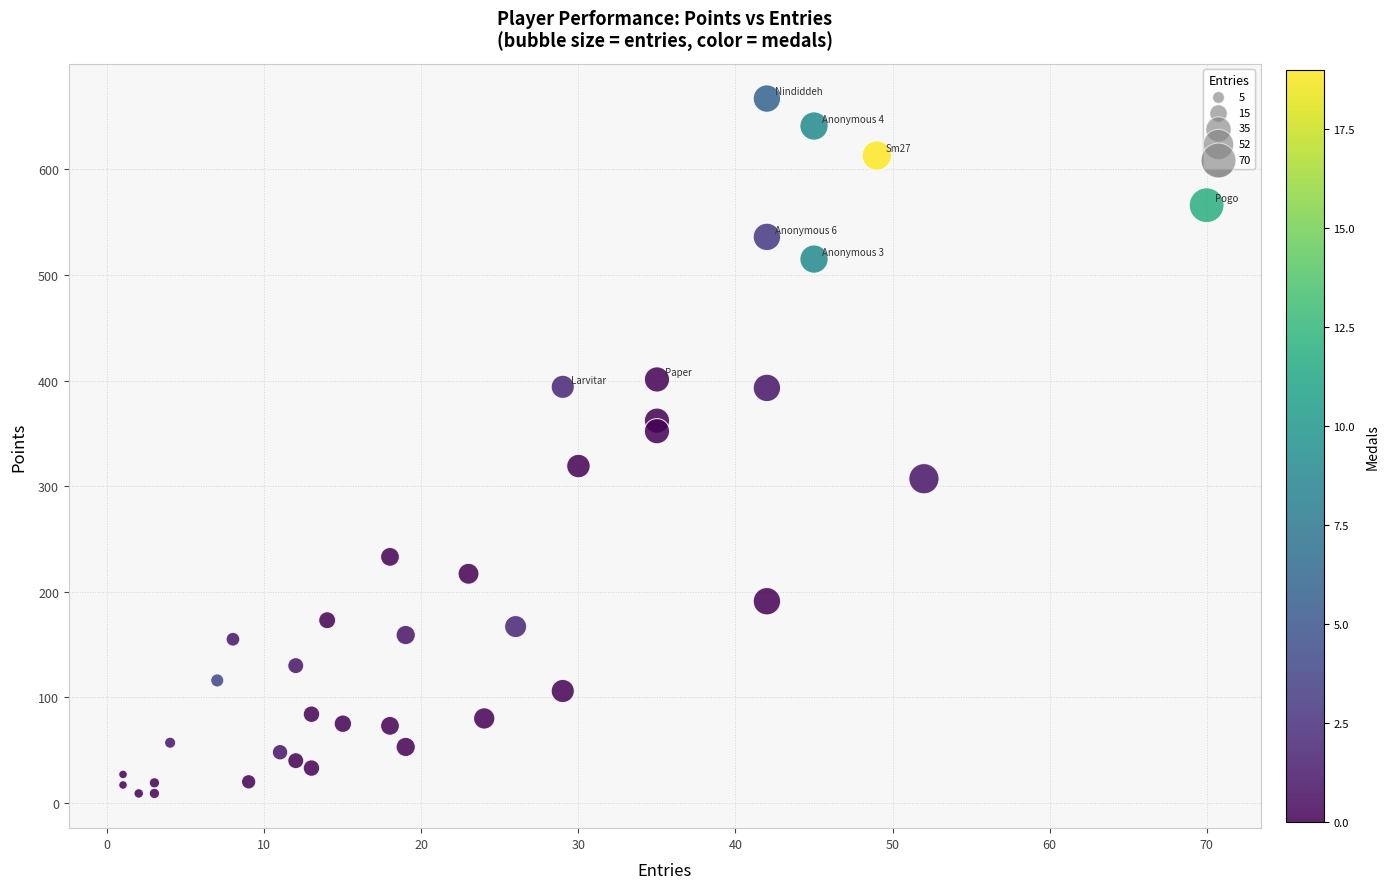

What is the range of X values (max minus min)?

69